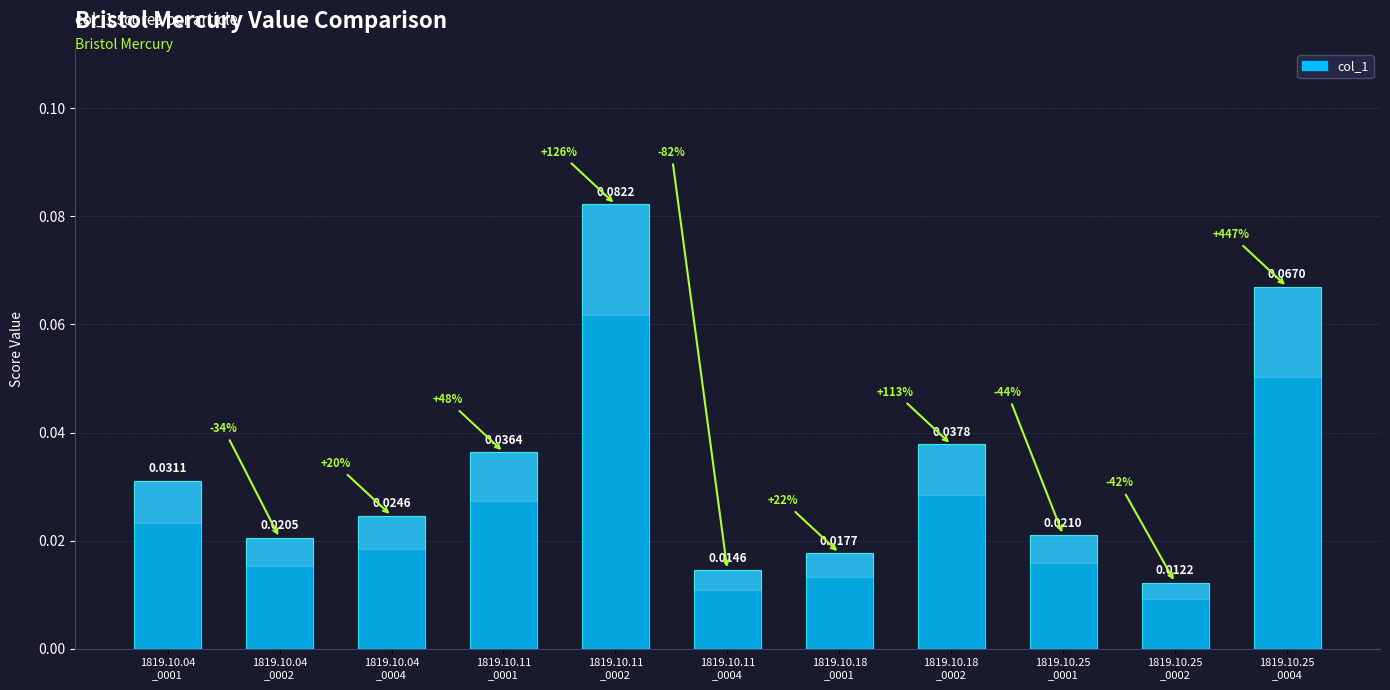

Which category has the lowest value across all series?

1819.10.25
_0002